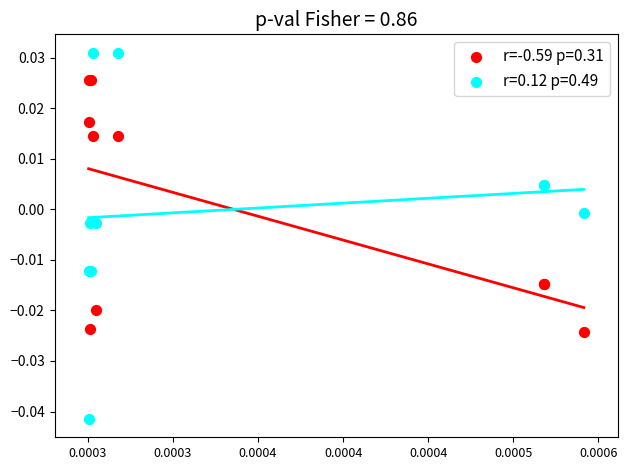

Which series contains the highest Y value?

r=0.12 p=0.49